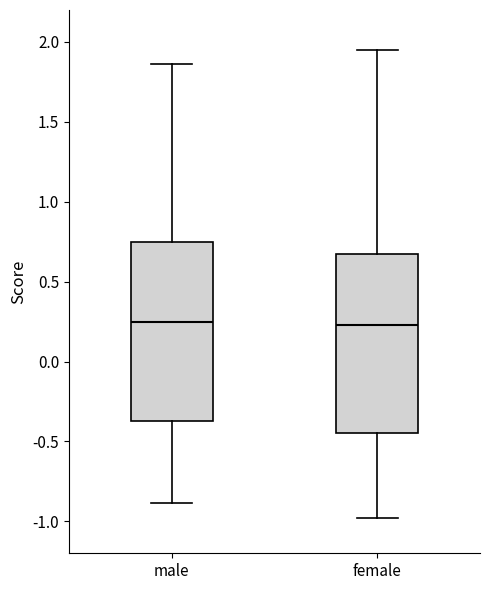

Reading left to right, read every box against the y-axis: the position of its median line, the range the box covers, and the ends of its whiskers. The values are not printed on the chart, so give them approximately, as read against the axis.

male: median 0.25, box -0.35 to 0.75, whiskers -0.90 to 1.85
female: median 0.25, box -0.45 to 0.65, whiskers -1.00 to 1.95